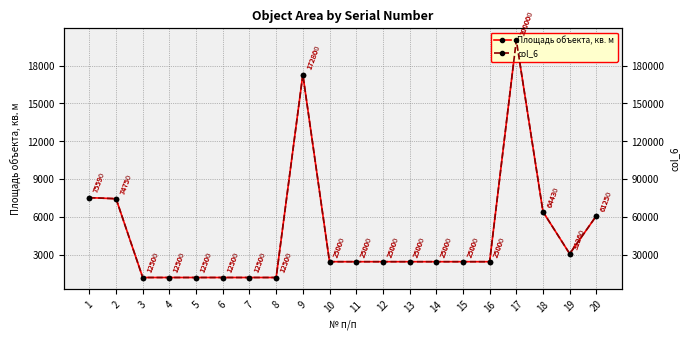

At 18, list the series in order from largest to smallest.

col_6, Площадь объекта, кв. м